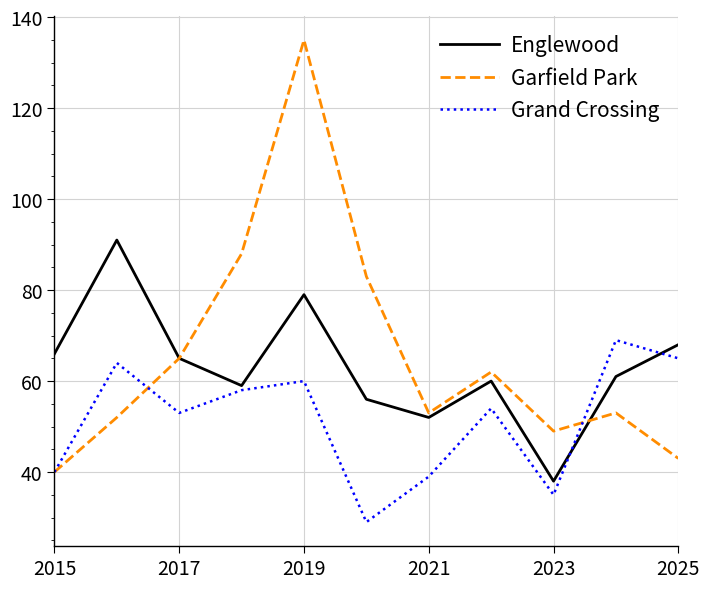

Rank the series by their average value, from highest to lowest.

Garfield Park, Englewood, Grand Crossing